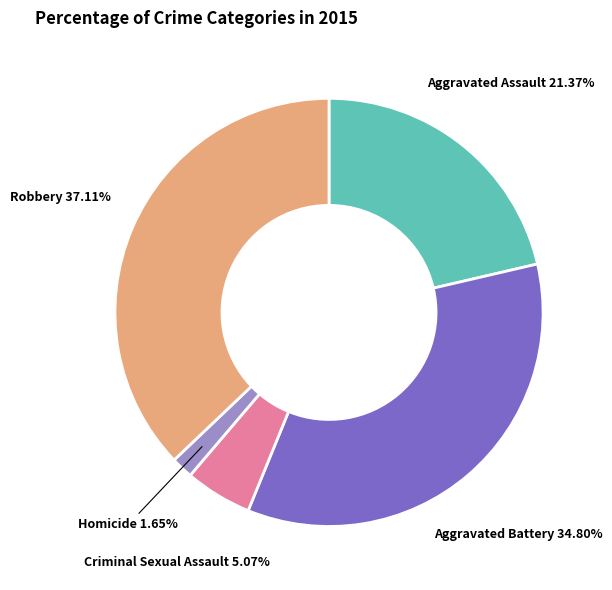

Is there any slice that represents more than half of the pie?

No